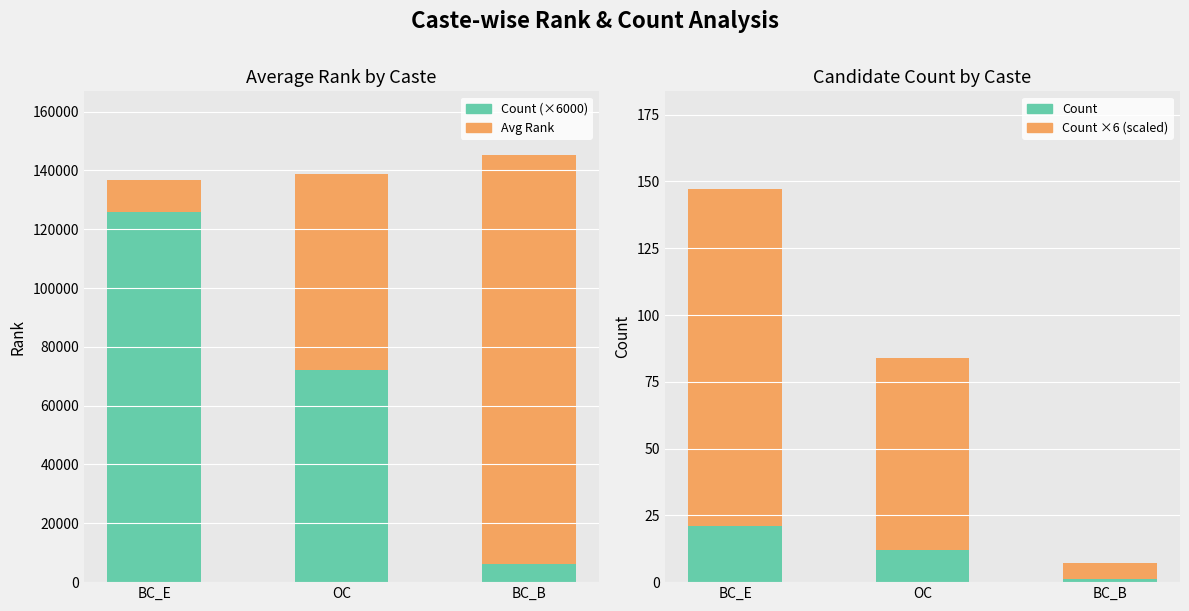

How many data points in Count ×6 (scaled) are less than 72?

1